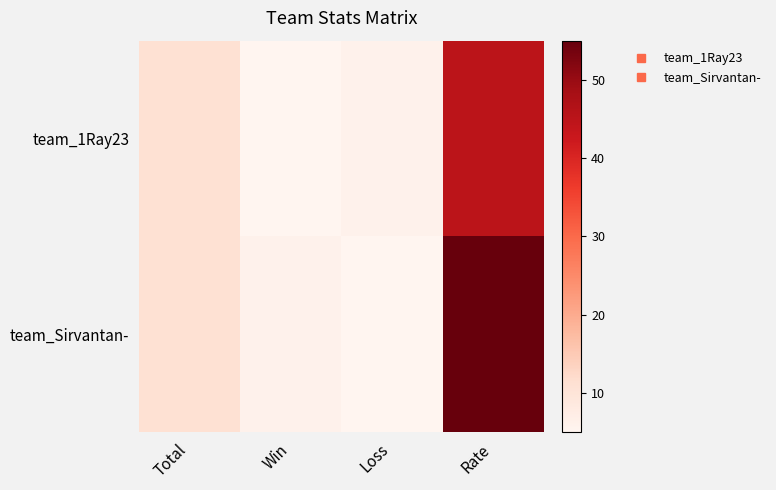

Which series changed the most between Total and Rate?

team_Sirvantan-